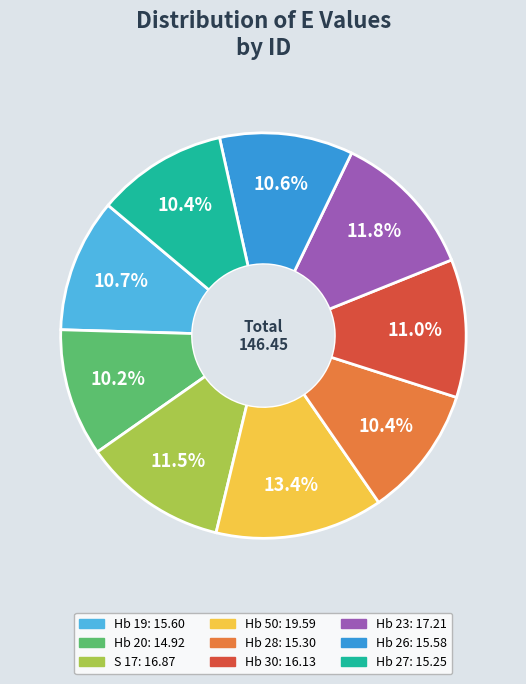

Which slice is the largest?

Hb 50